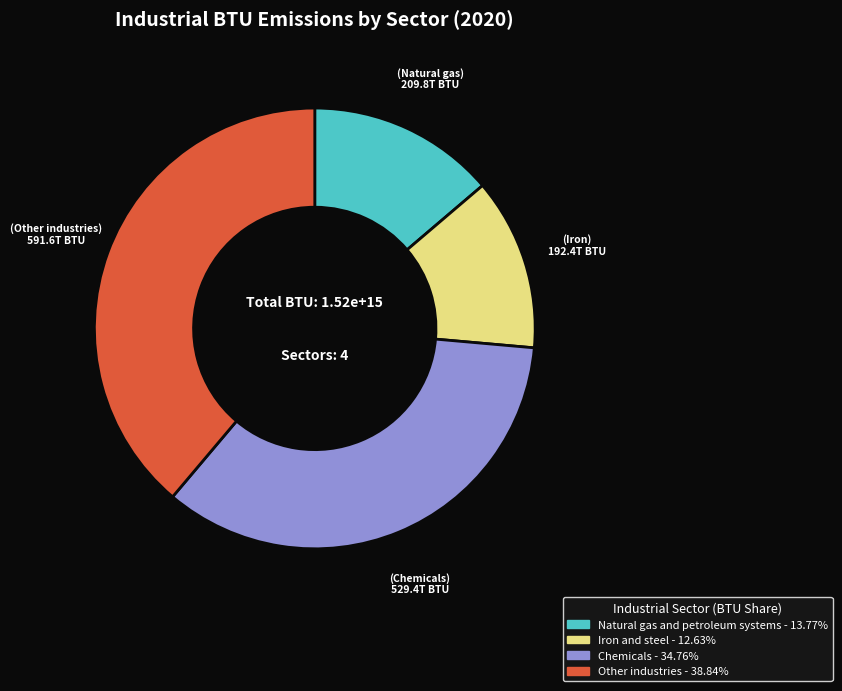

Combined, do Other industries and Chemicals account for over 50%?

Yes